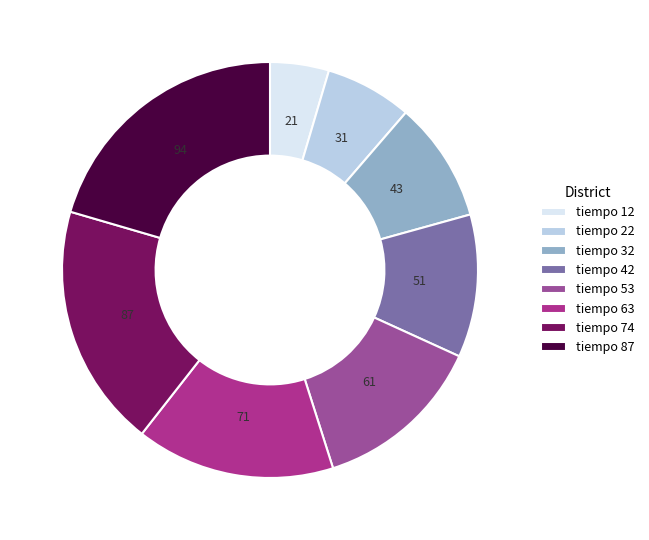

Rank the categories by value from highest to lowest.

87, 74, 63, 53, 42, 32, 22, 12